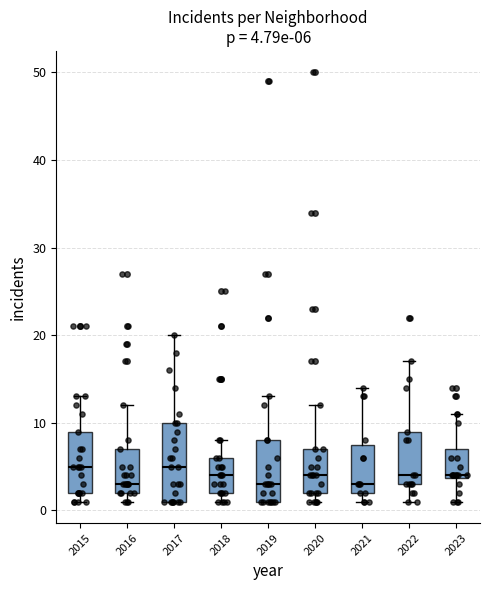

Which box is the tallest, from its lower edge to its upper edge?

2017